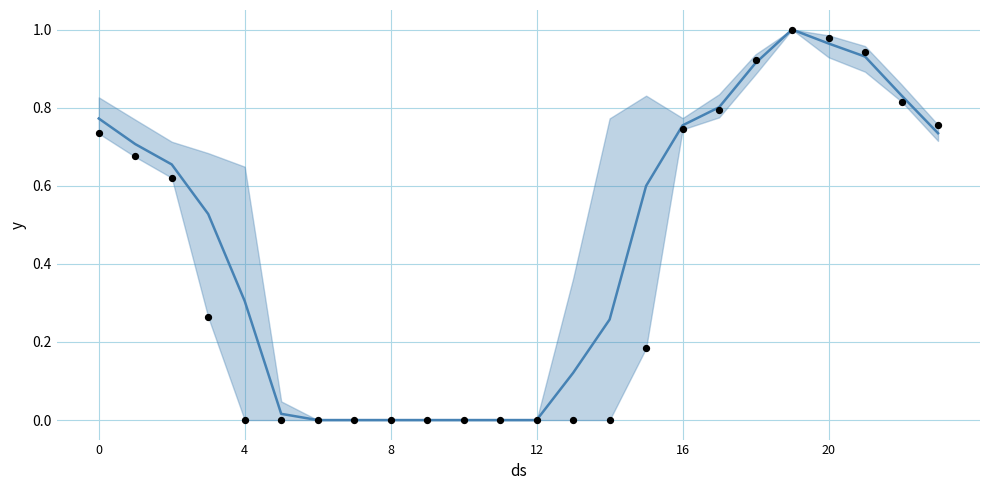

Which series contains the lowest Y value?

mean